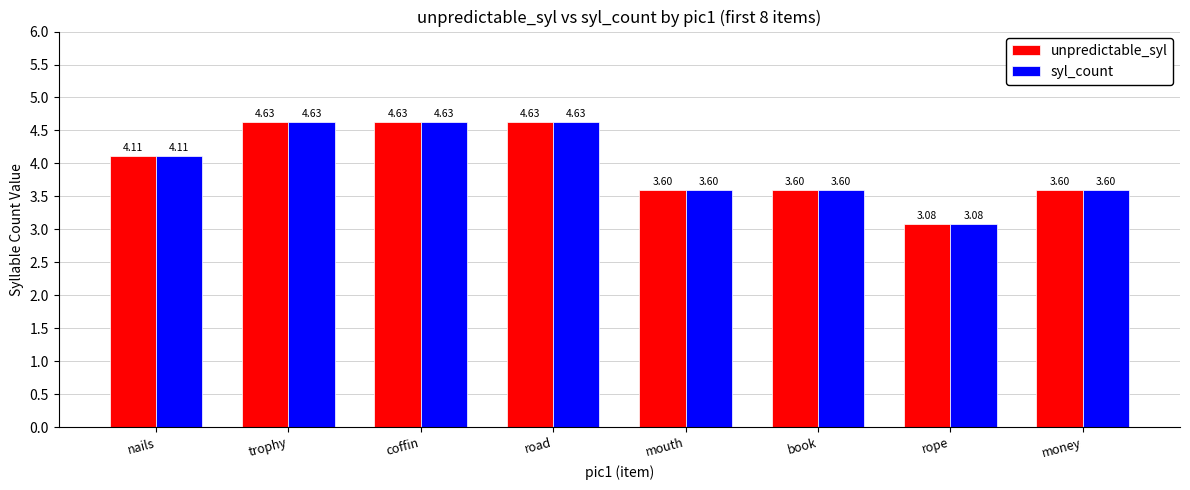

What is the sum of the syl_count values at trophy and nails?

8.7